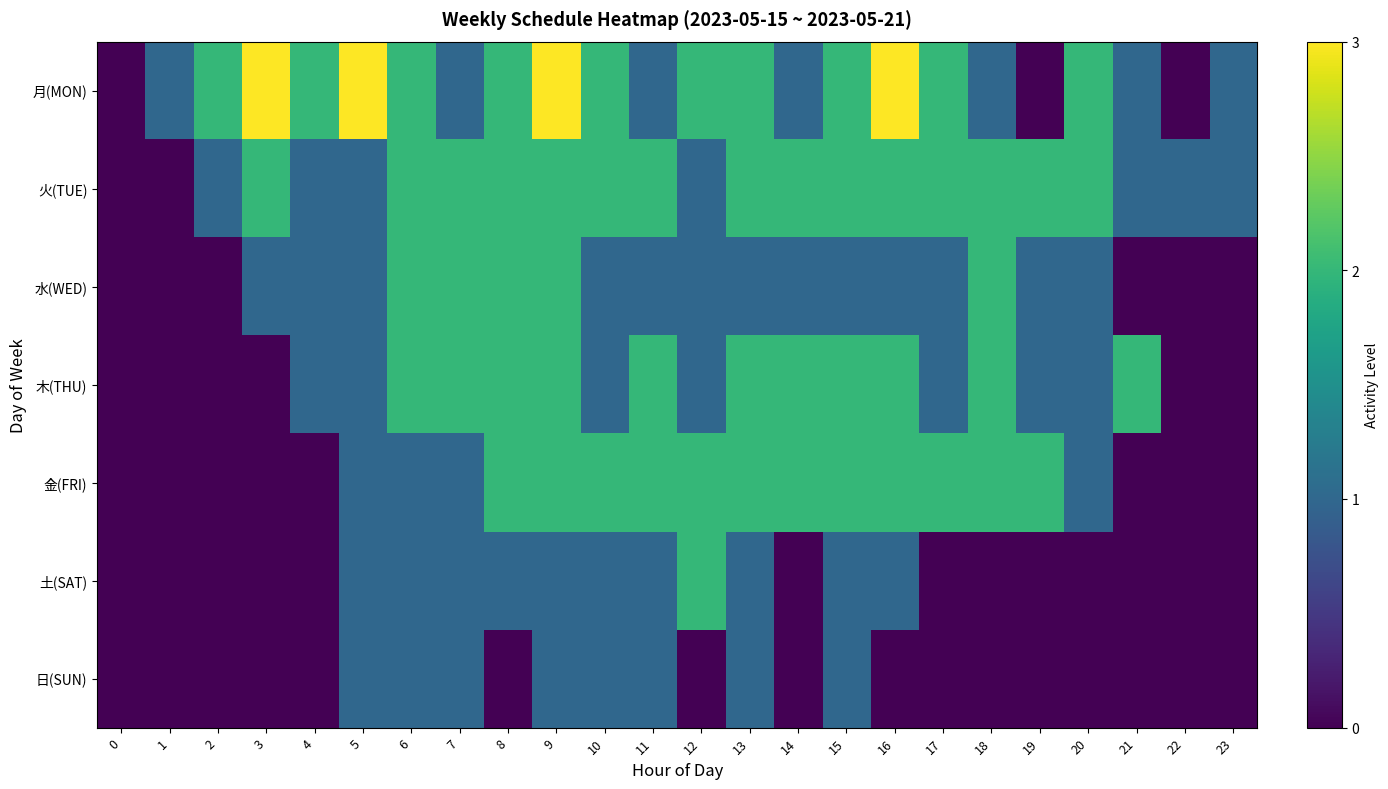

What is the greatest value displayed?

3